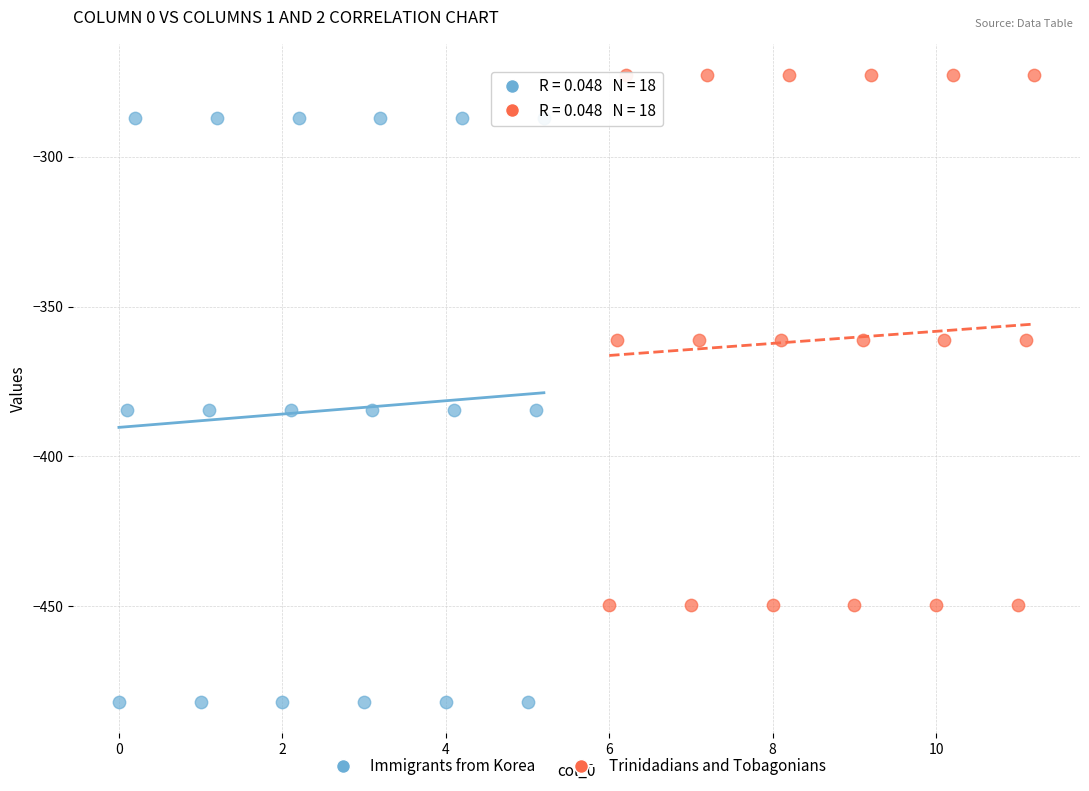

Which series reaches the minimum Y coordinate?

Immigrants from Korea